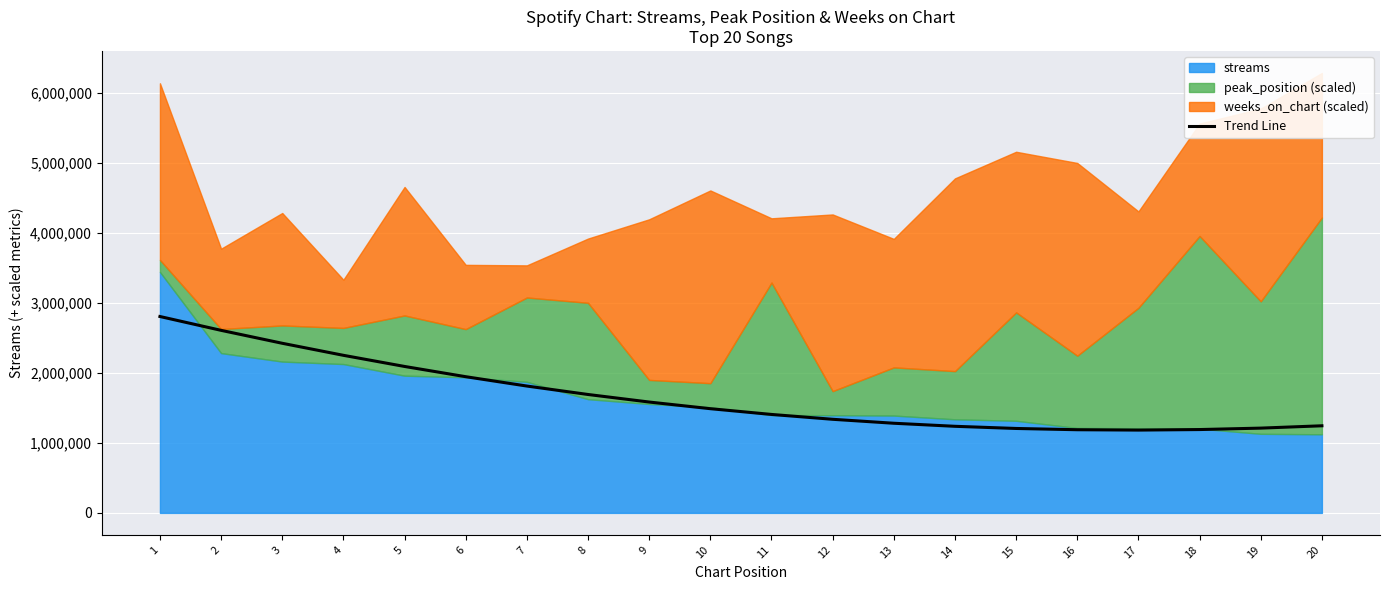

The chart shows a value of 1405761.1 at 11. True or false?

True